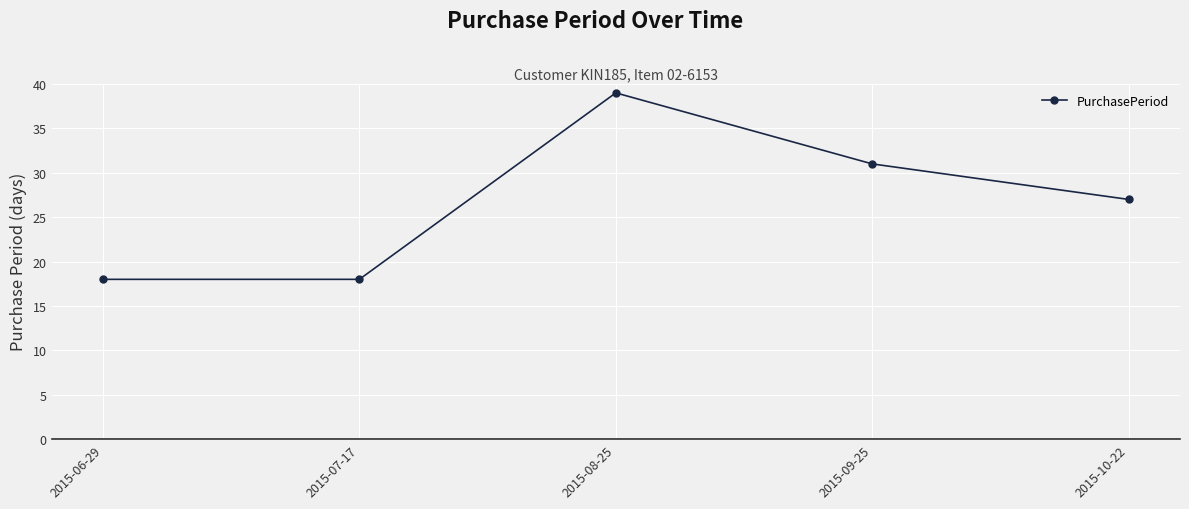

Count the number of categories in the chart.

5